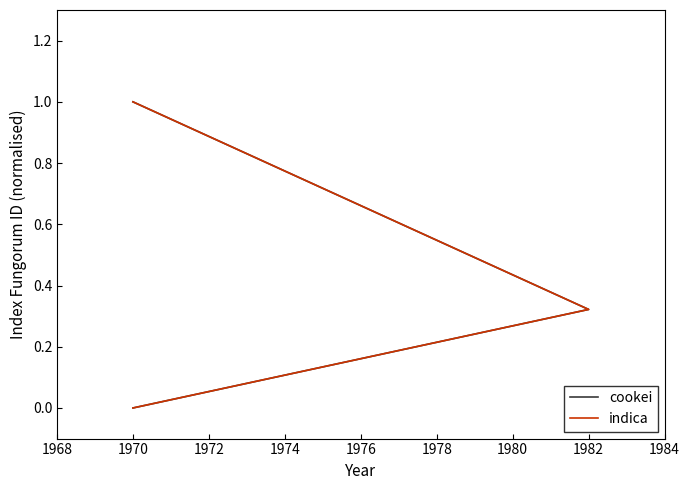

How many positive values does the cookei series have?

3